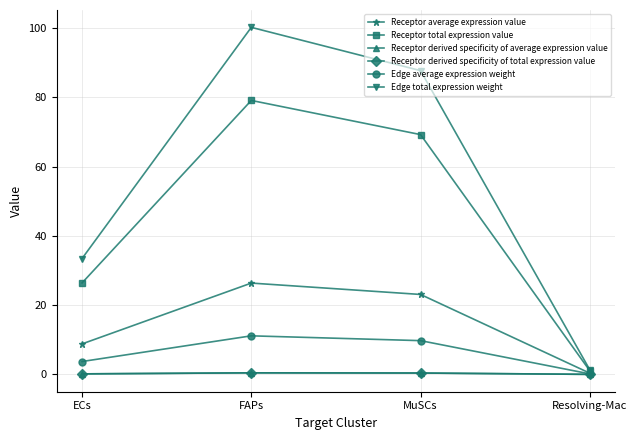

What is the difference between the maximum and minimum values in the Edge average expression weight series?

11.0